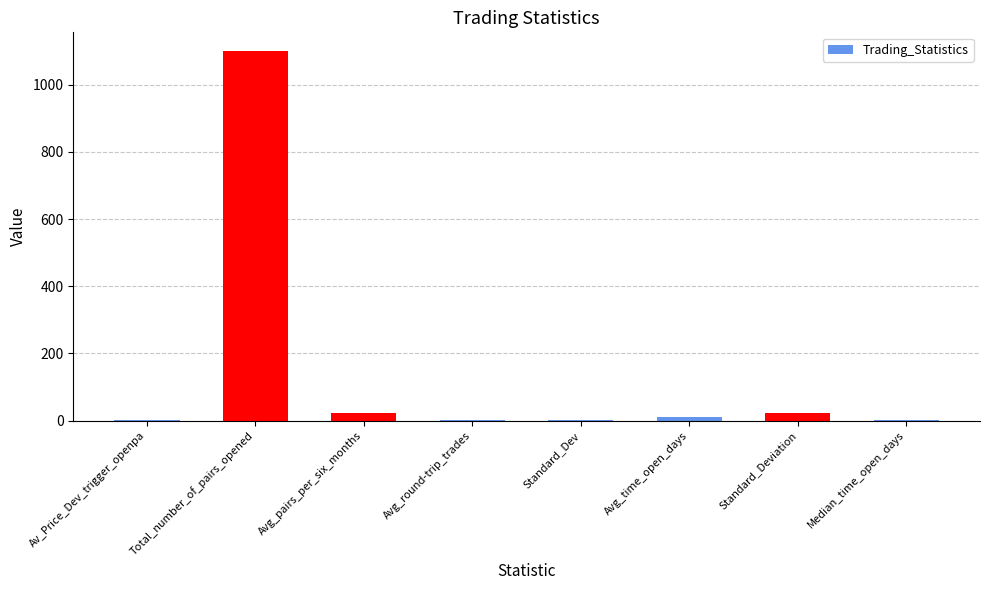

What is the sum of all values?

1158.8